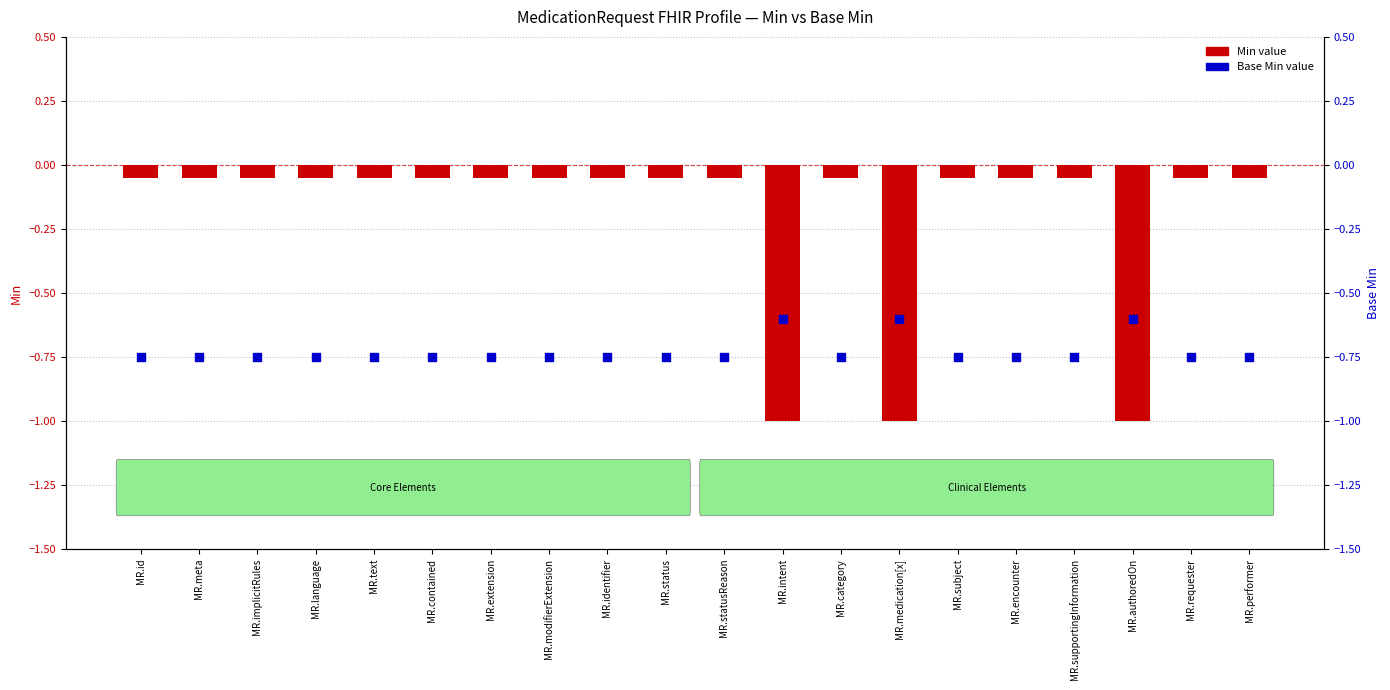

Is the value of Base Min at MR.id greater than the value of Min (negated) at MR.category?

No